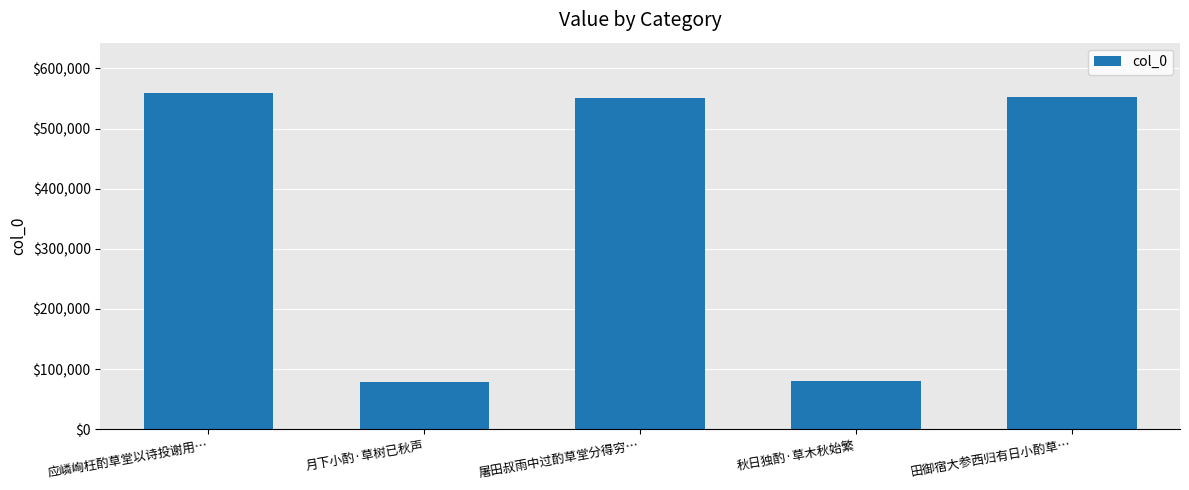

Which label corresponds to the largest value in the chart?

应嶙峋枉酌草堂以诗投谢用…